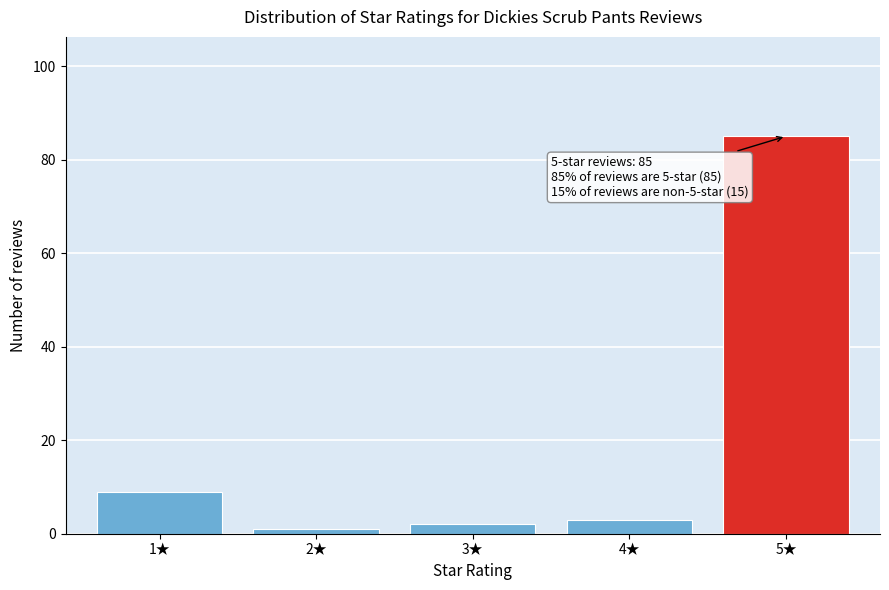

Reading left to right, transcribe all the data shown in this chart.

1★=9	2★=1	3★=2	4★=3	5★=85